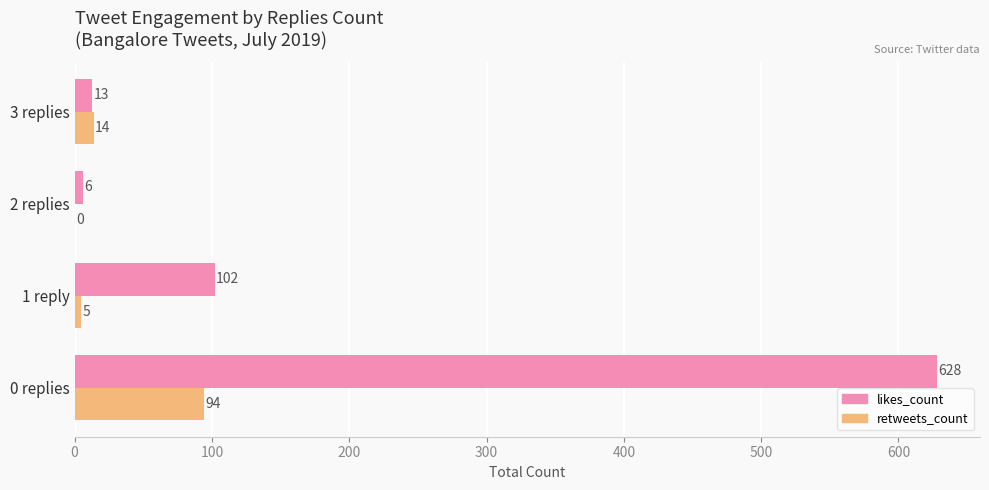

How many distinct data groups are displayed?

2